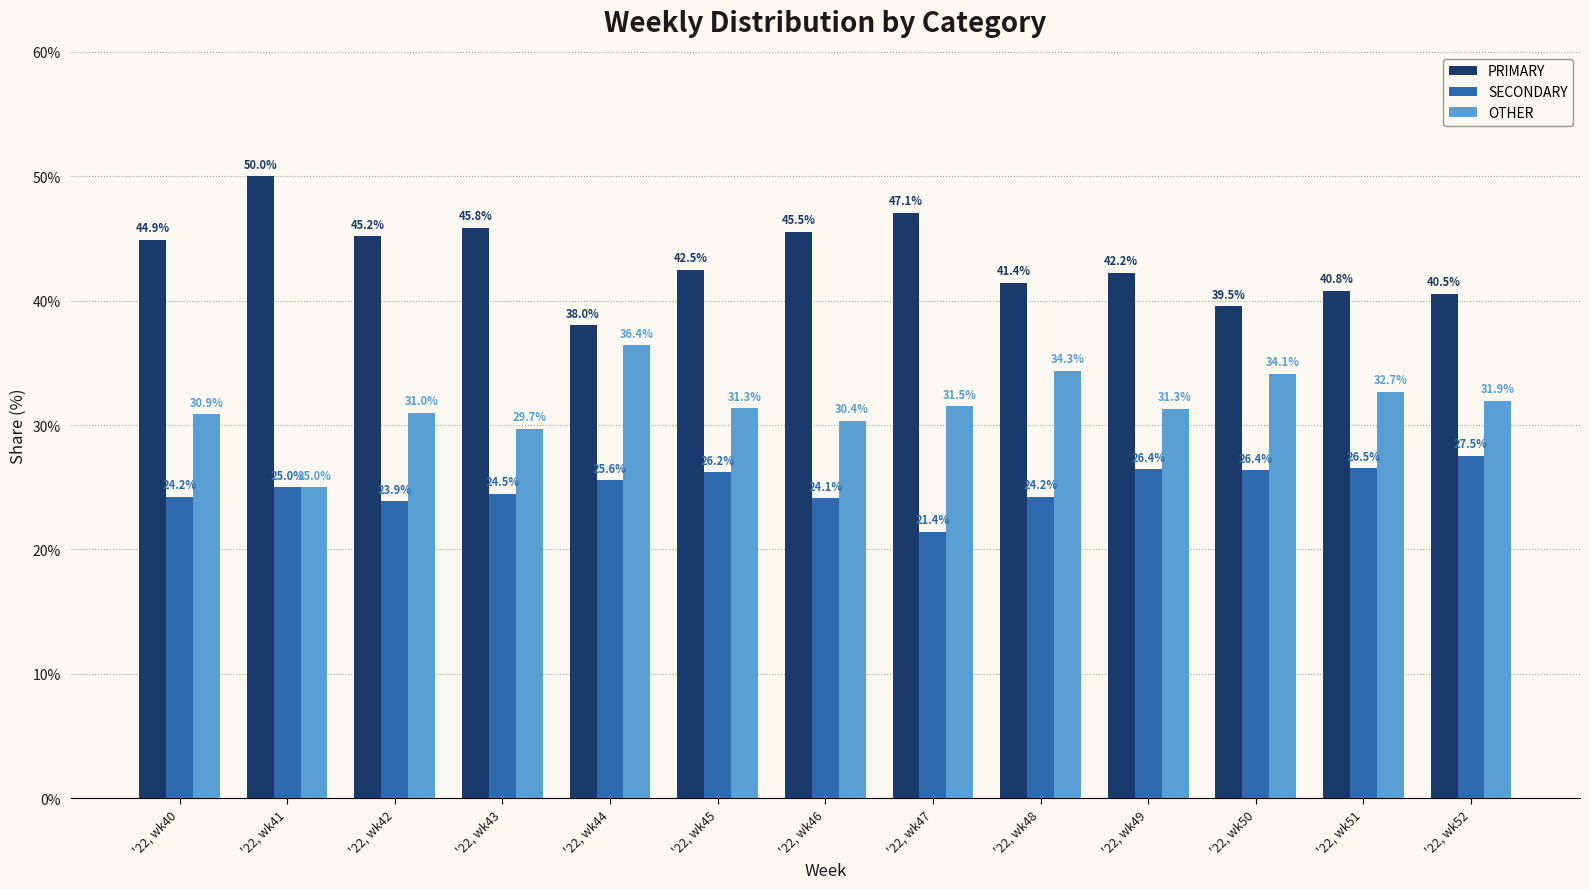

Rank the series at '22, wk46 from highest to lowest value.

PRIMARY, OTHER, SECONDARY